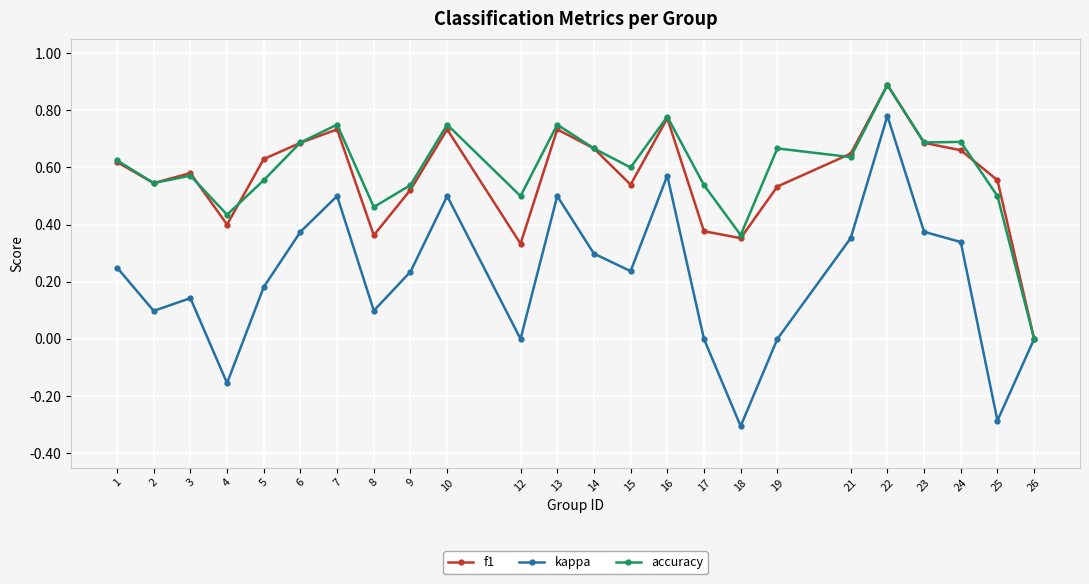

At which category is the sum across all series the highest?

22